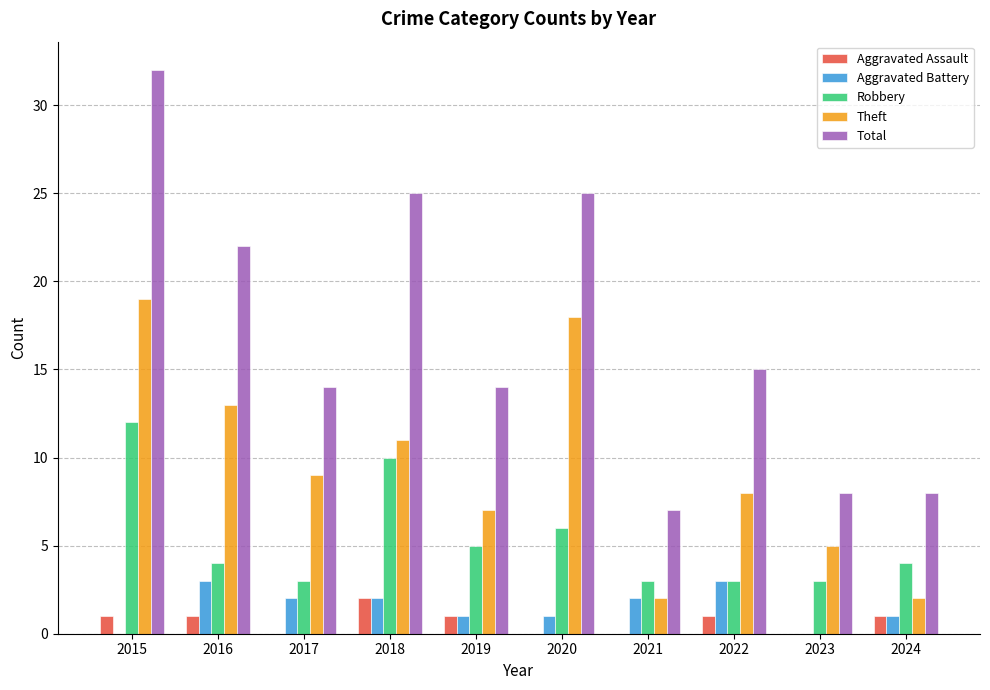

Which category has the highest value in the Aggravated Assault series?

2018